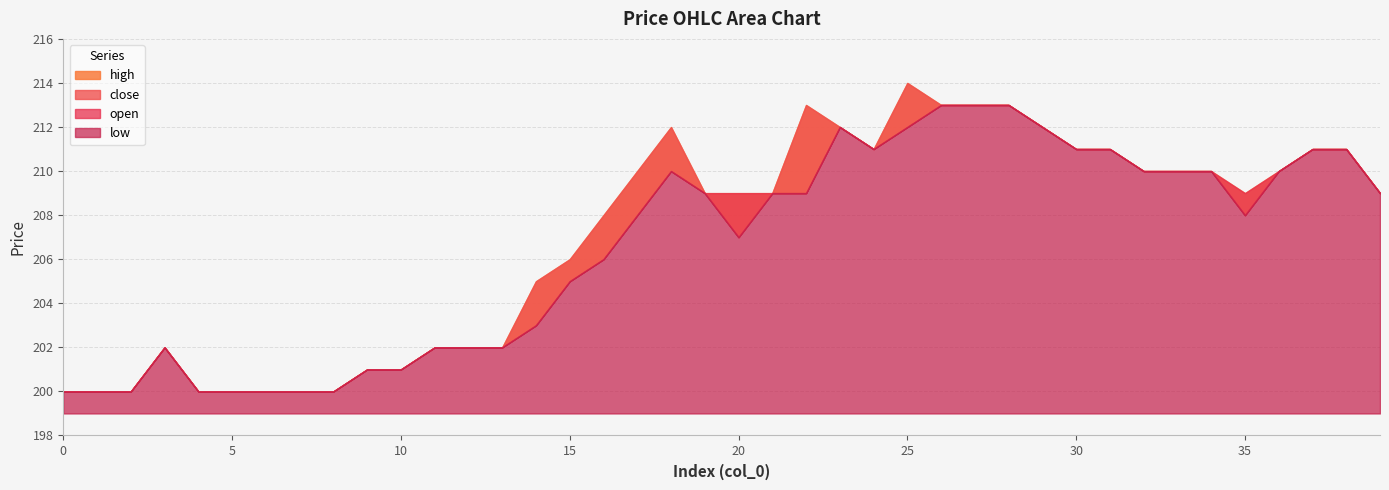

Where is the first local maximum for low?

3